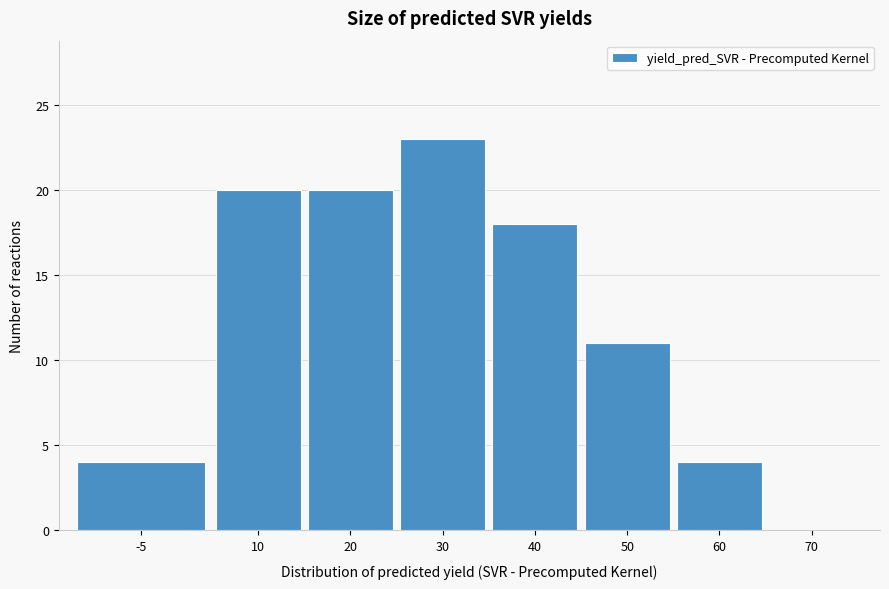

Reading right to left, transcribe all the data shown in this chart.

70=0	60=4	50=11	40=18	30=23	20=20	10=20	-5=4